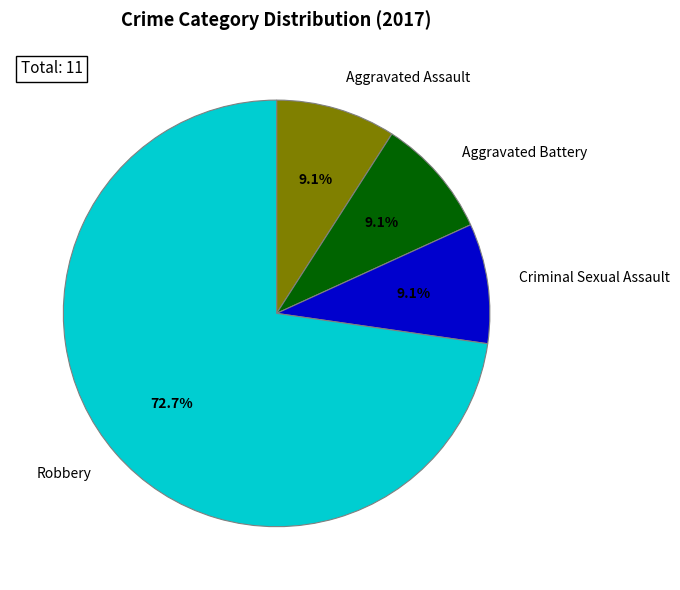

Which category accounts for the majority?

Robbery